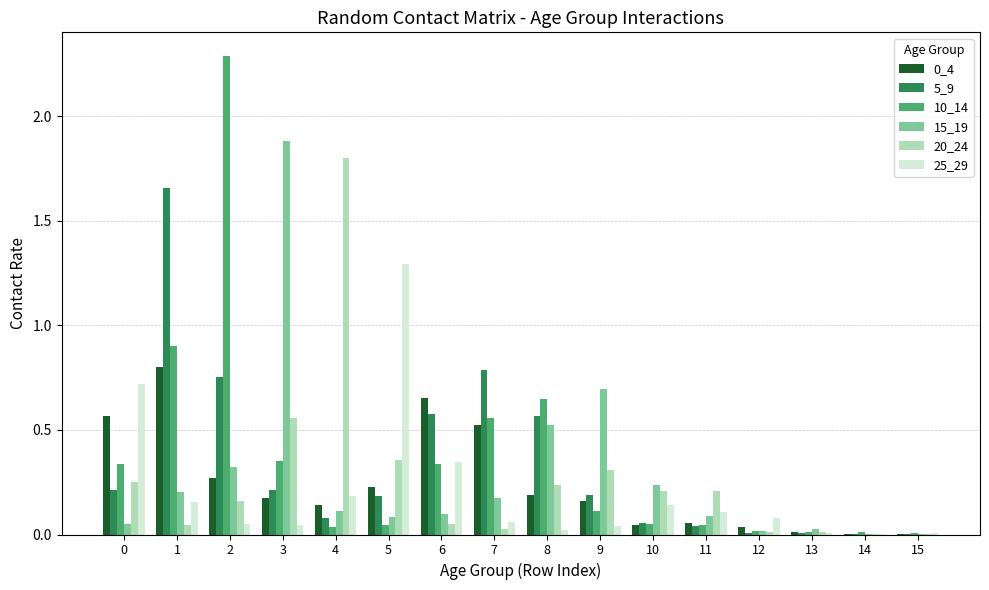

The value of 0_4 at 6 is 1.2. True or false?

False